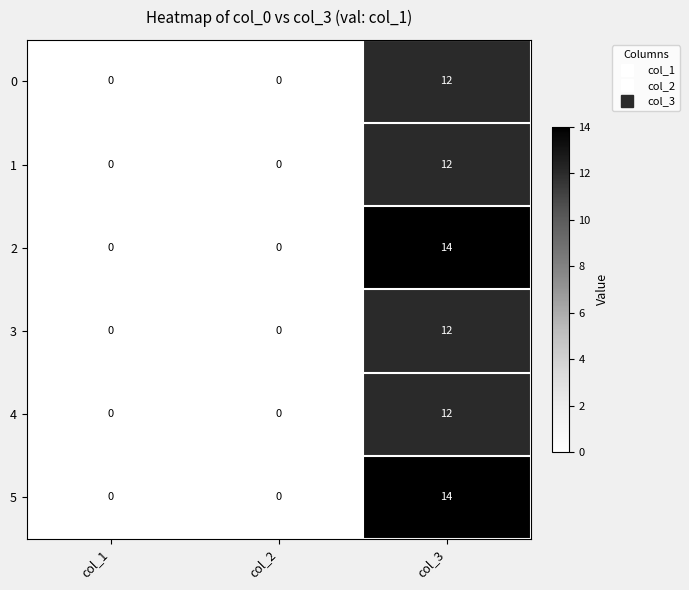

At which category is the sum across all series the highest?

col_3